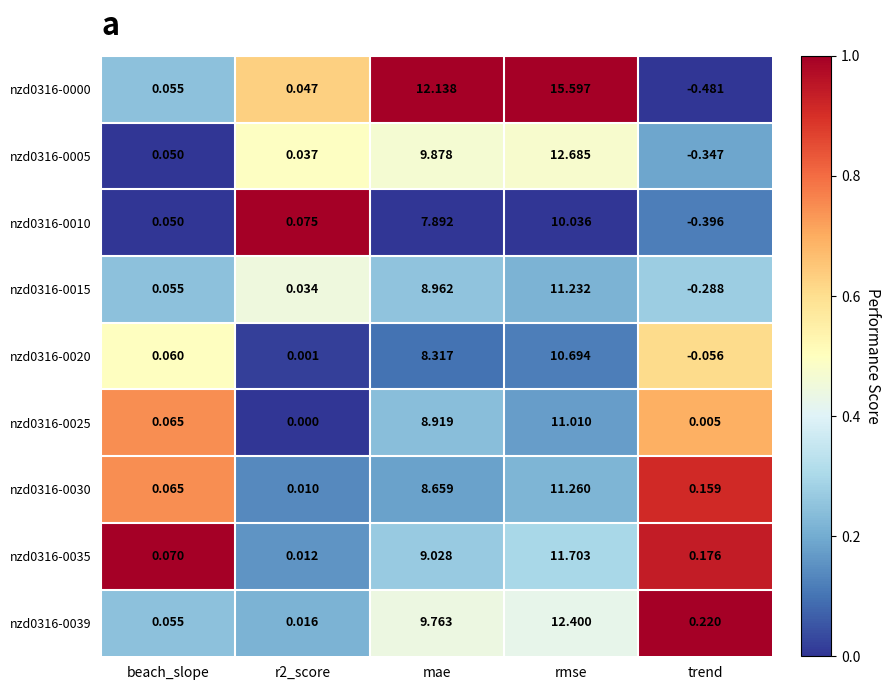

Where is nzd0316-0030 nearest to the value 5?

mae